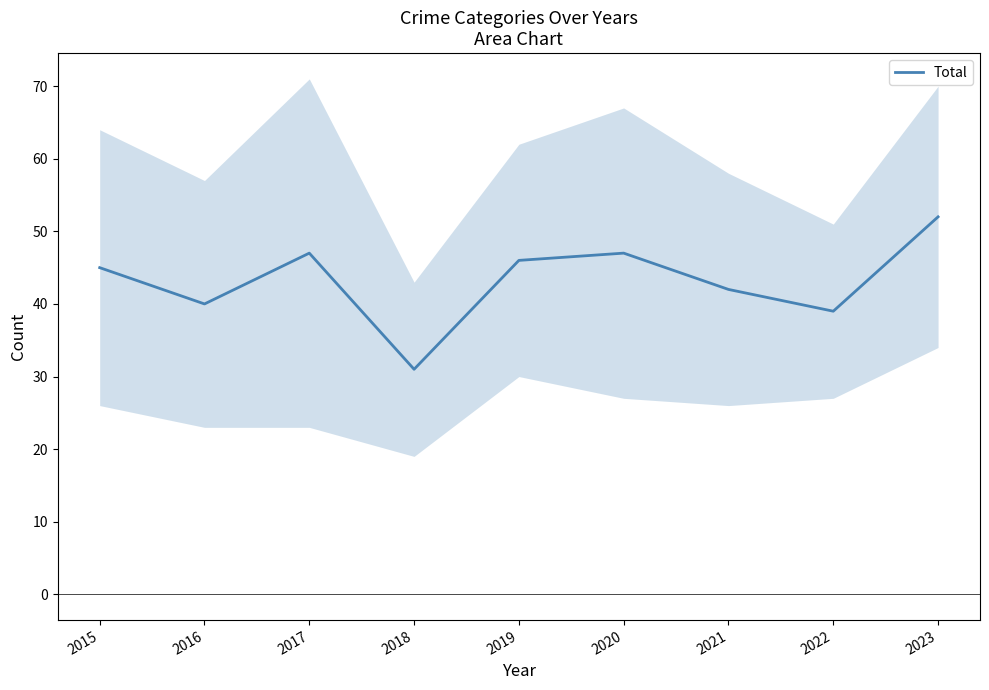

How many data points does each series have?

9